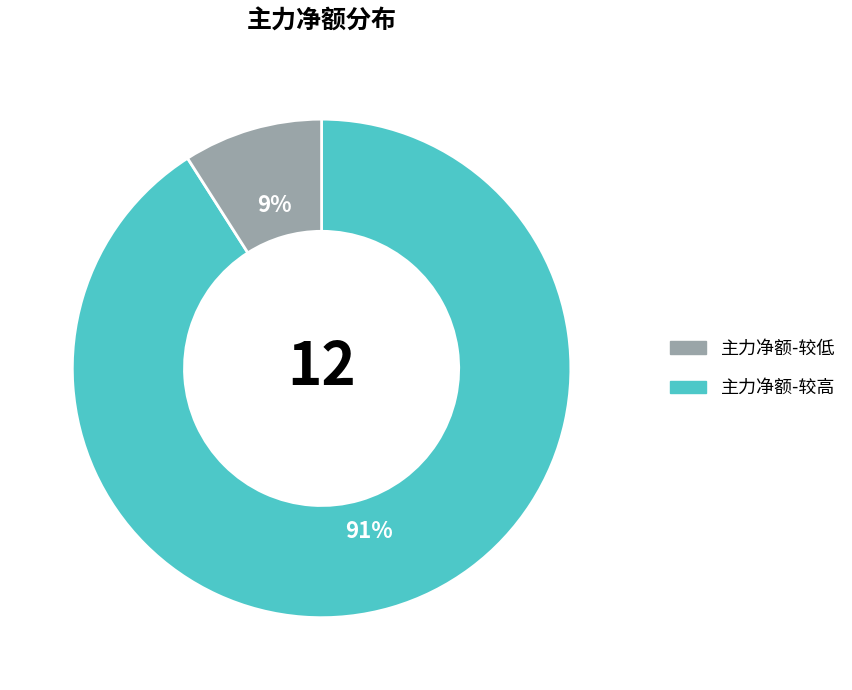

To the nearest percent, what is the difference between the largest and smallest slice percentages?

82%